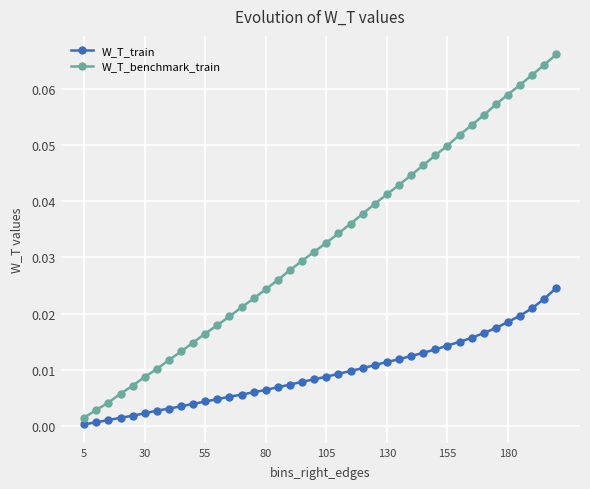

What is the sum of all W_T_benchmark_train values?

1.3